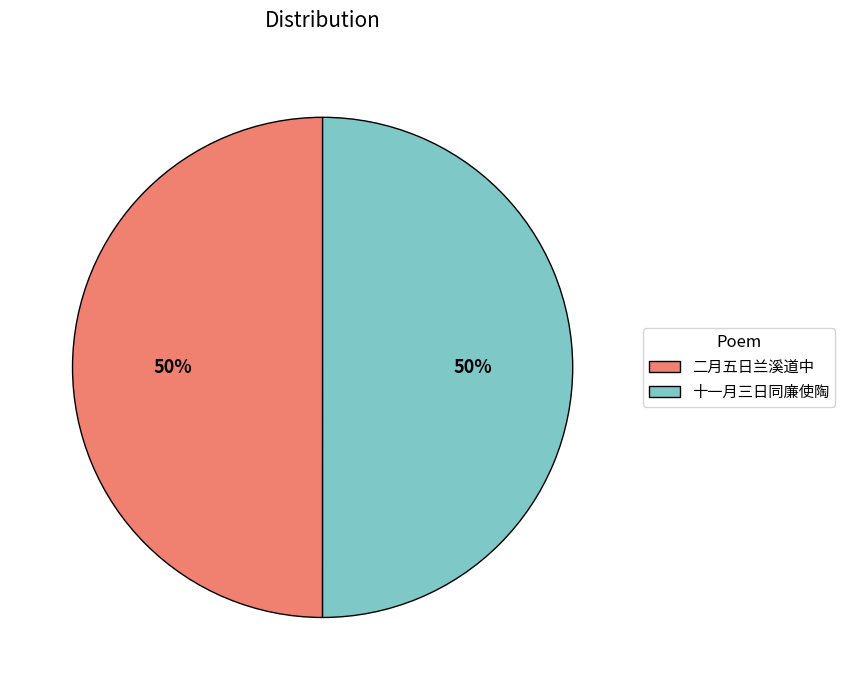

Is the sum of 十一月三日同廉使陶 and 二月五日兰溪道中 greater than half?

Yes